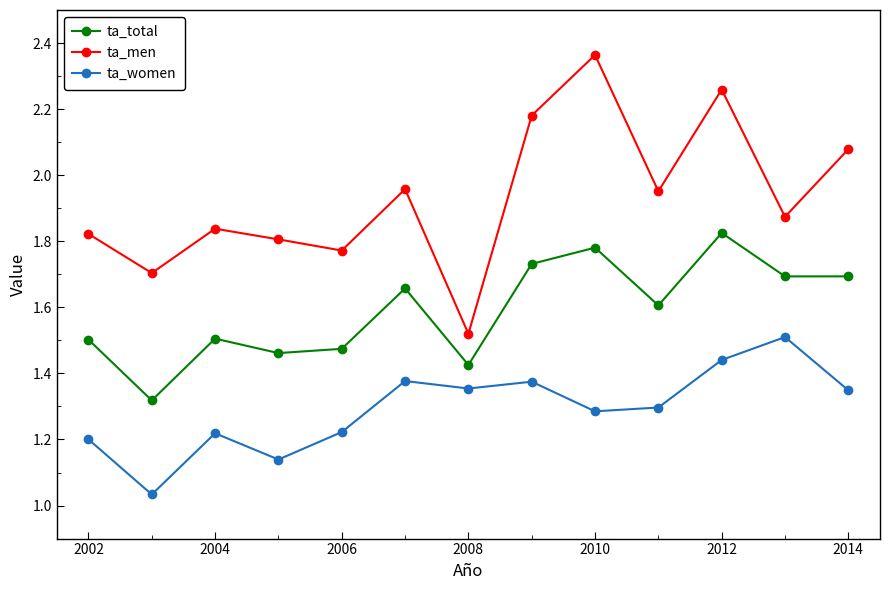

What is the difference between the maximum and minimum values in the ta_women series?

0.5